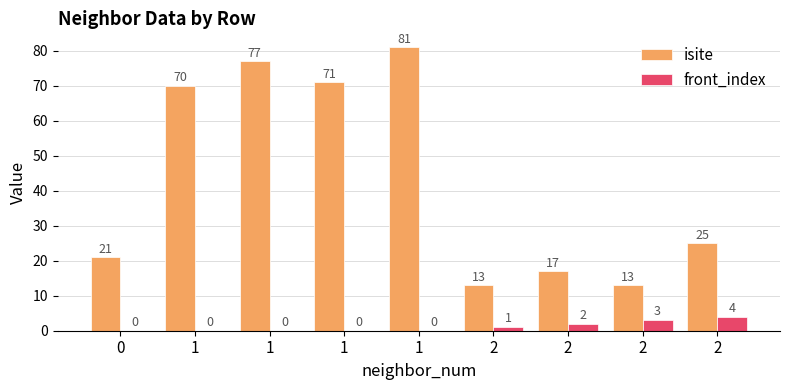

At which category is the sum across all series the highest?

1